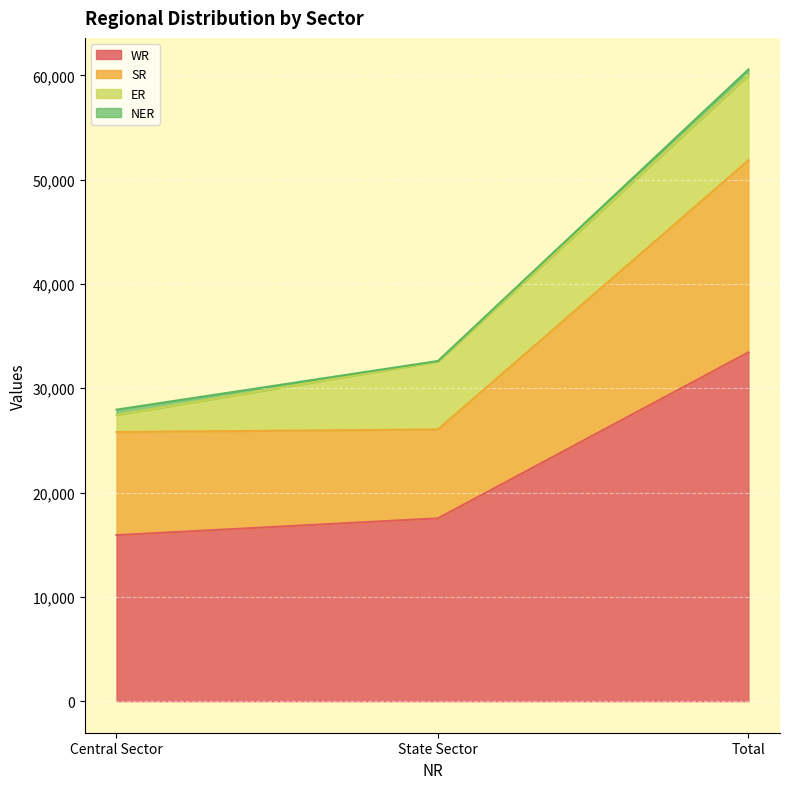

At which label does WR reach its peak?

Total